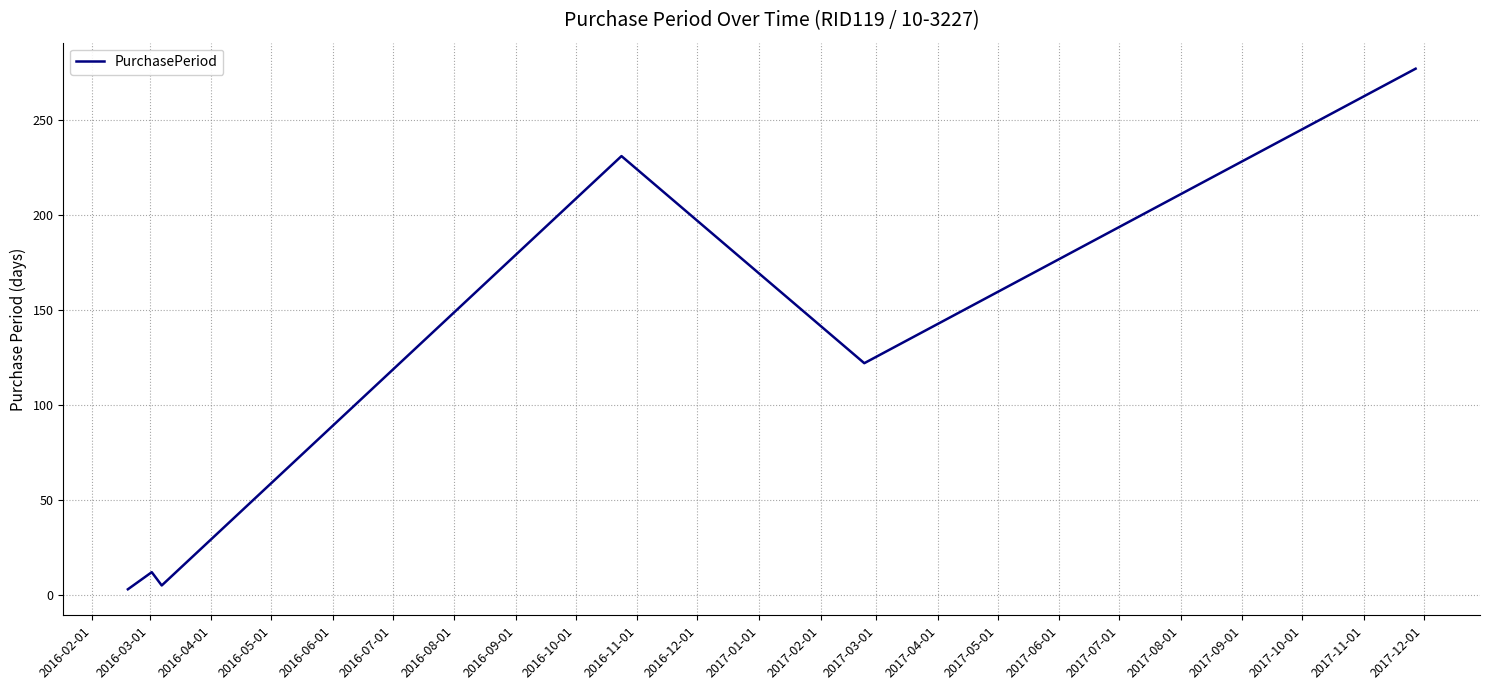

How many interior local peaks (higher than both neighbors) does the data have?

2